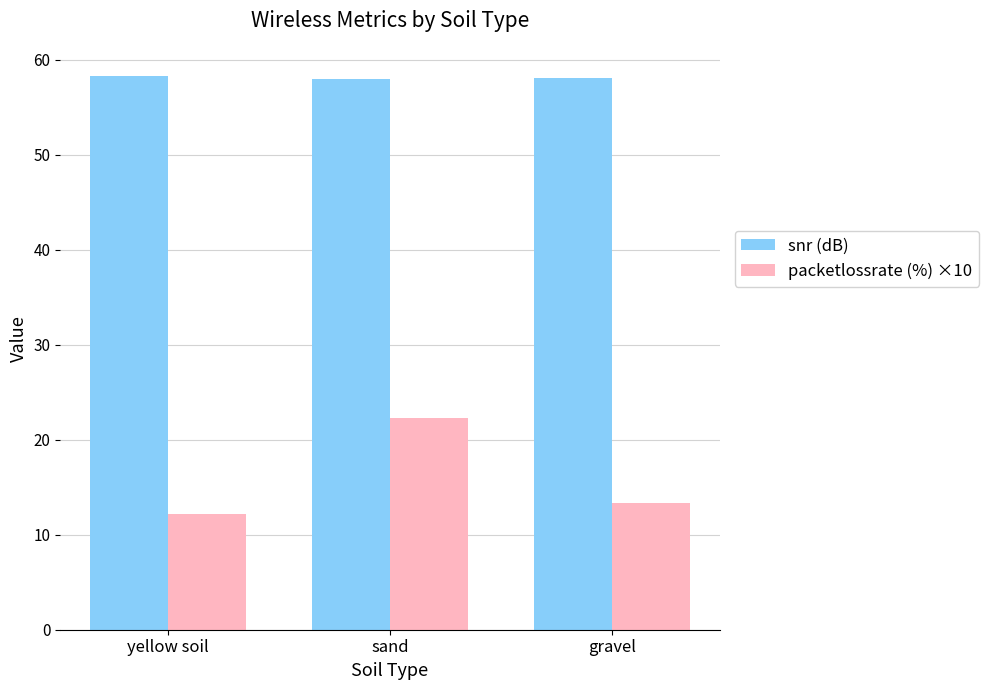

Reading left to right, list all the values displayed in this chart.

snr (dB): yellow soil=58.3	sand=58.0	gravel=58.0
packetlossrate (%) ×10: yellow soil=12.2	sand=22.3	gravel=13.3